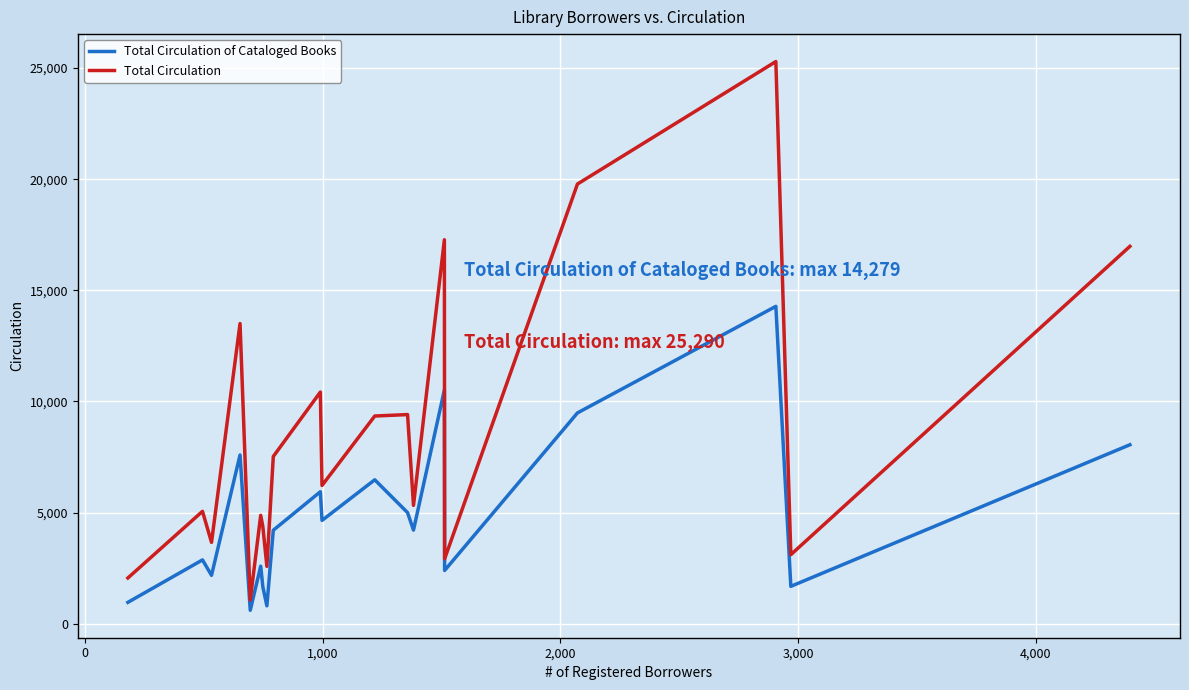

Which series has the largest range (max minus min)?

Total Circulation